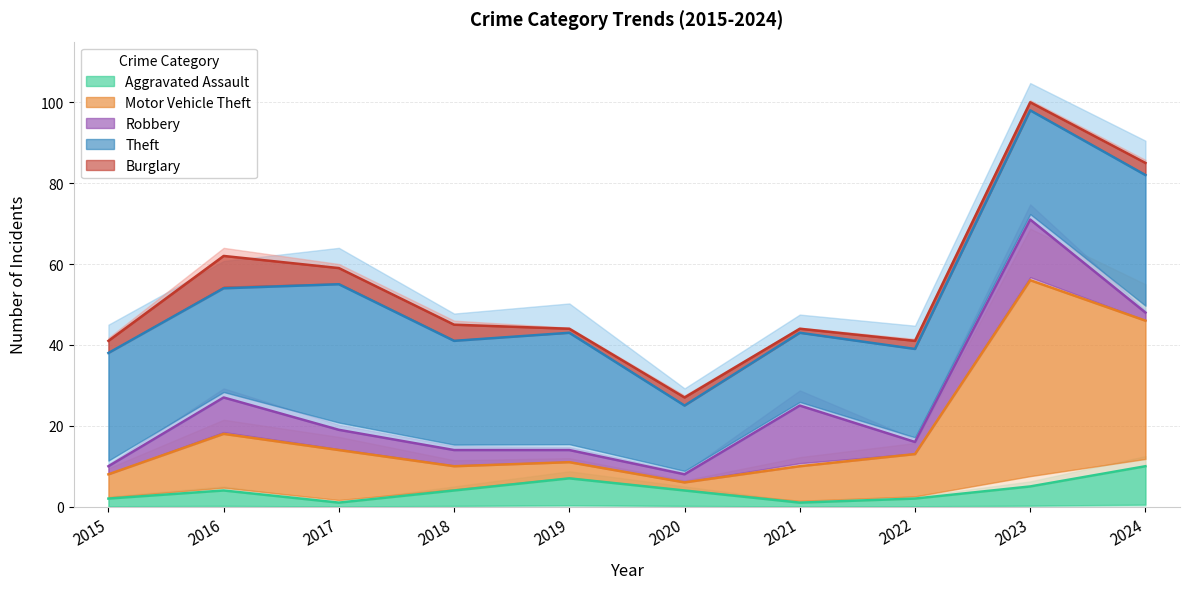

What is the value of the Aggravated Assault point at the 3rd from the left?

1